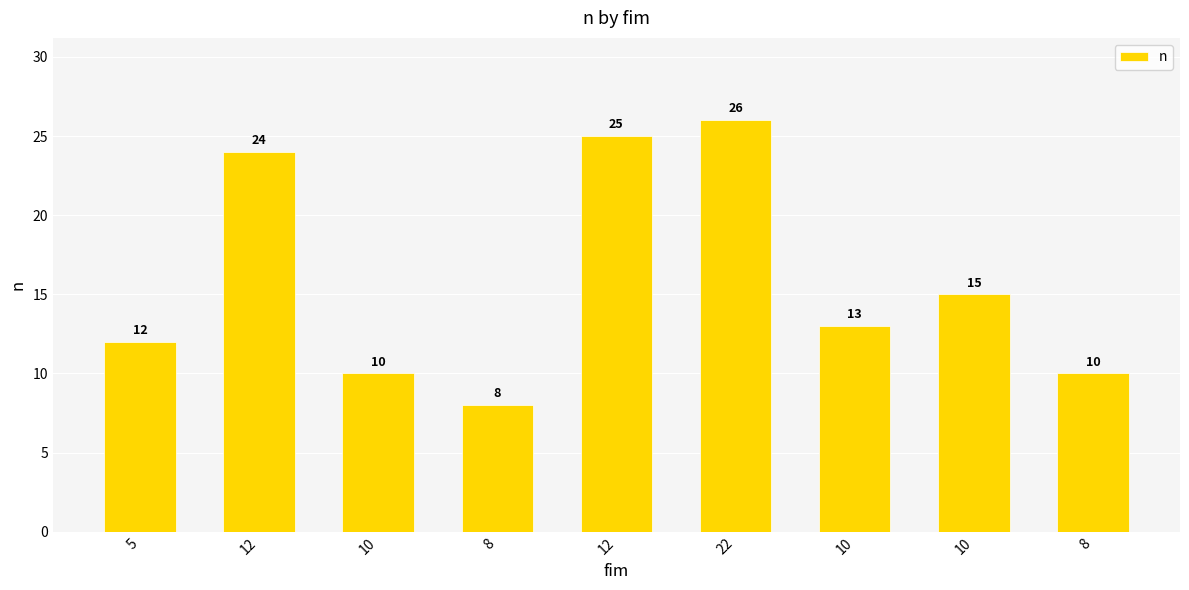

The chart shows a value of 7 at 5. True or false?

False